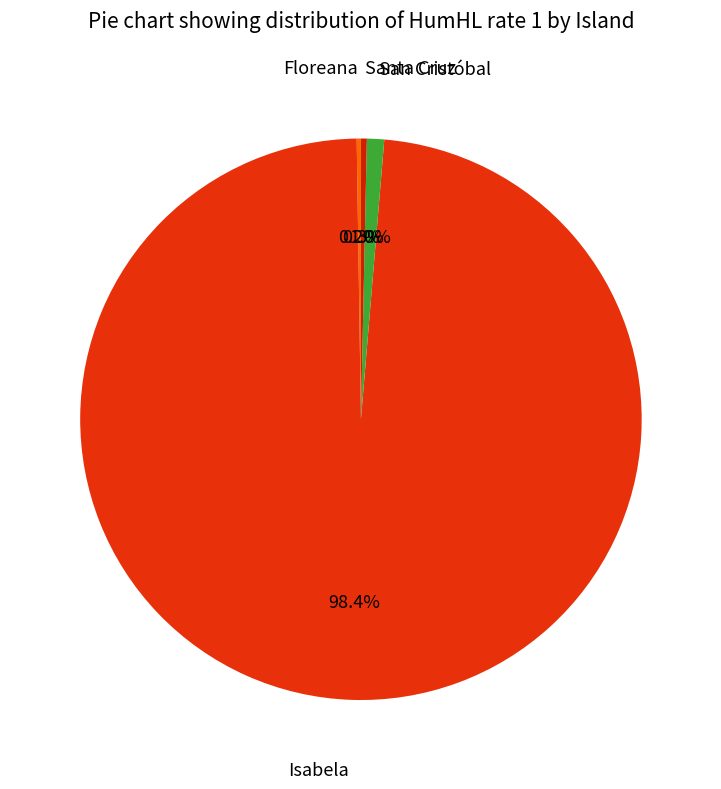

What is the majority slice?

Isabela